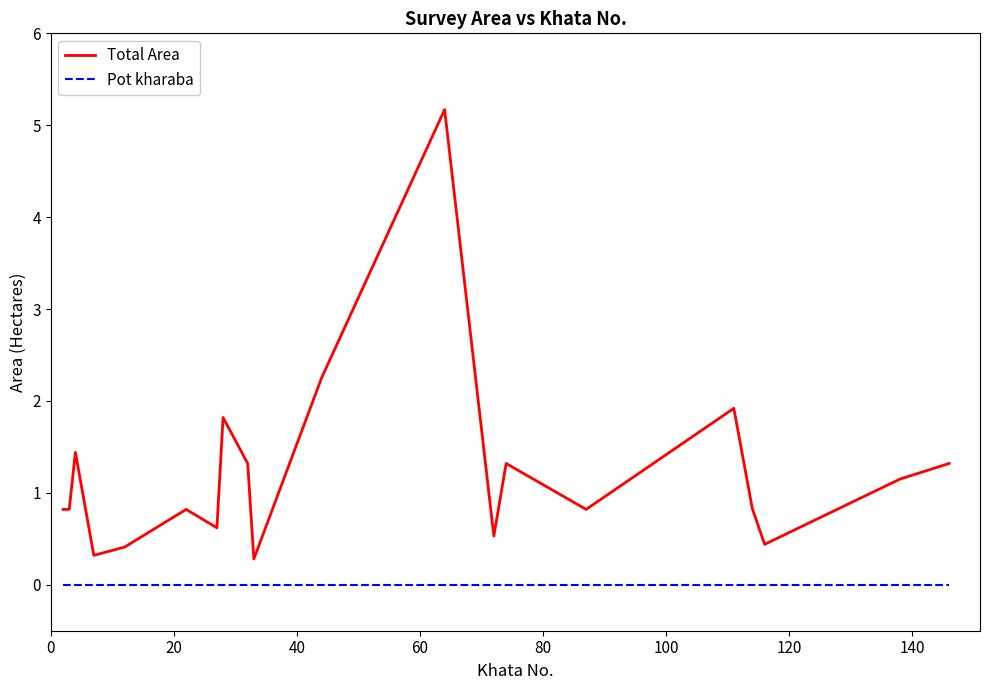

List the series in order of their peak value, lowest first.

Pot kharaba, Total Area